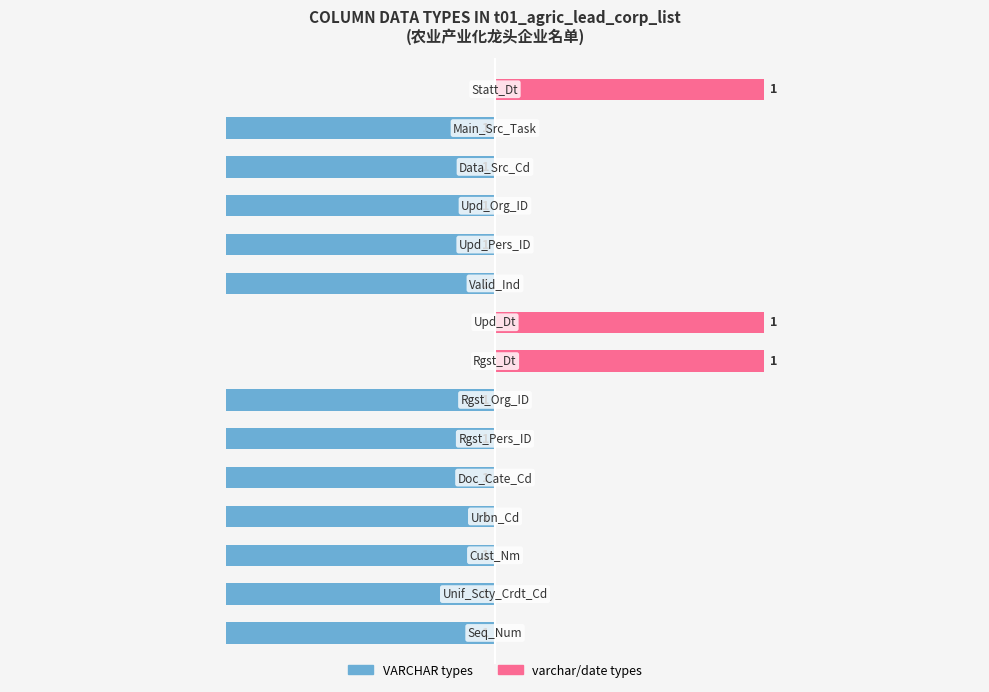

What is the sum of the VARCHAR types values at 6 and 14?

-1